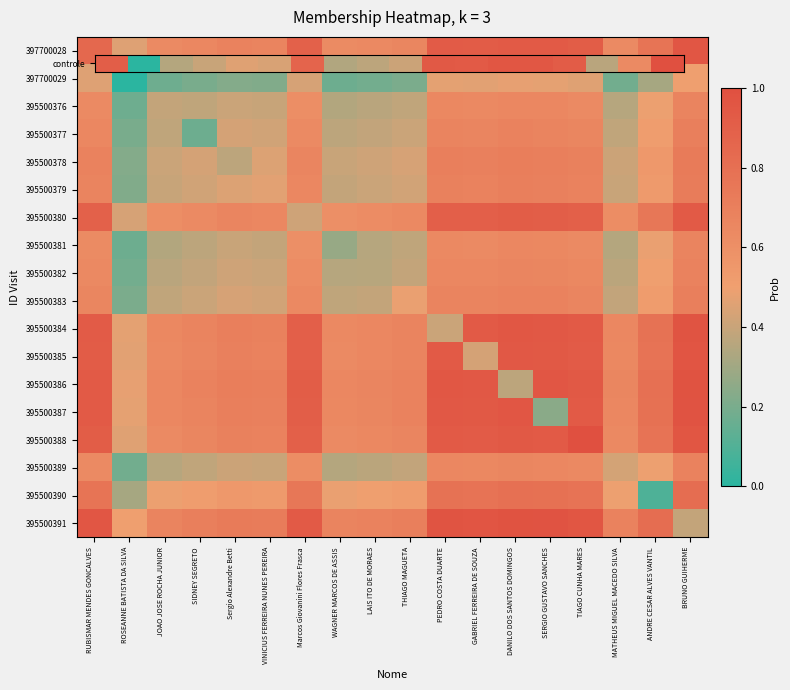

Between TIAGO CUNHA MARES and JOAO JOSE ROCHA JUNIOR, which is larger?

TIAGO CUNHA MARES